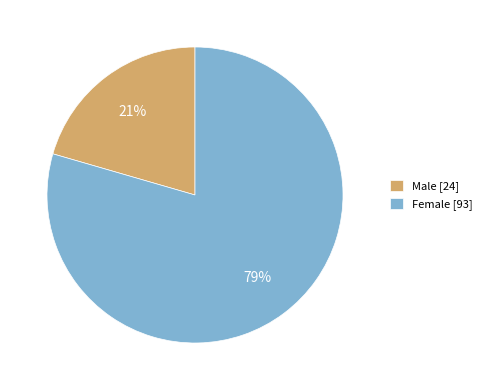

To the nearest percent, what is the combined percentage of Male and Female?

100%